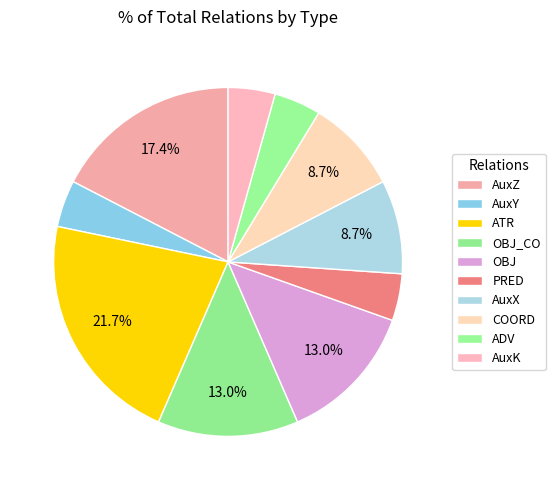

Count the number of slices in the pie.

10